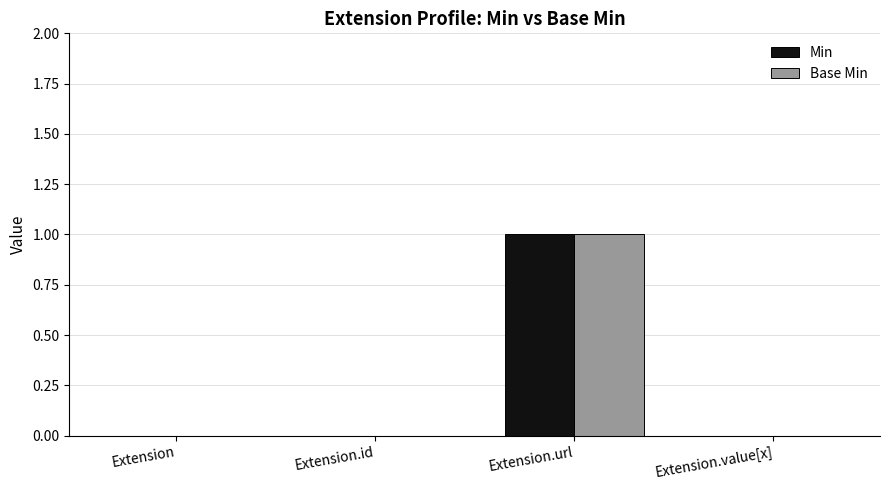

At which category is the sum across all series the highest?

Extension.url